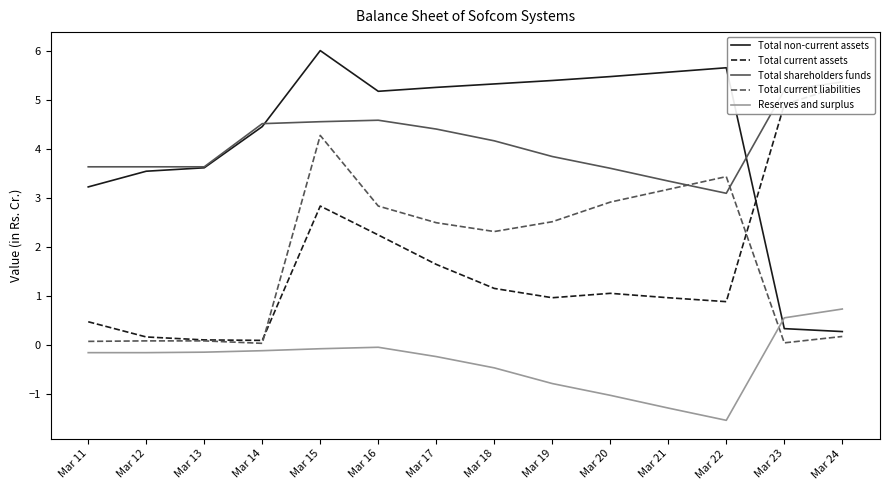

True or false: Total current assets and Reserves and surplus cross at least once.

False